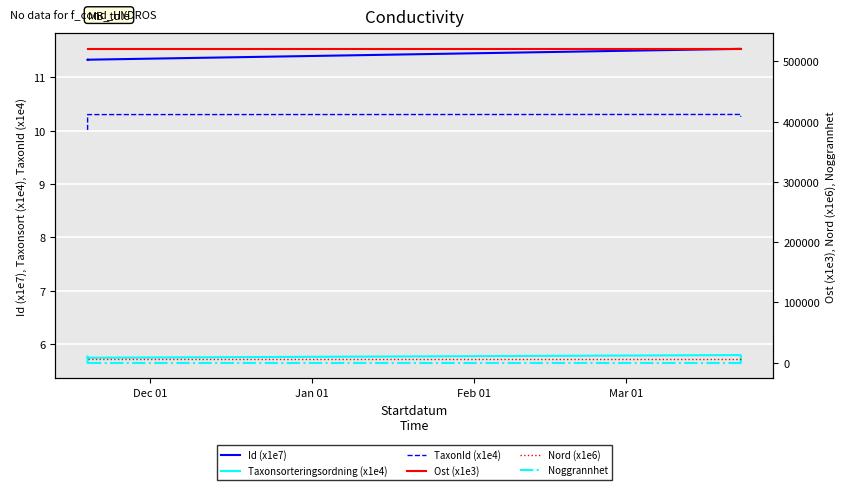

How many interior local peaks does the TaxonId (x1e4) series have?

1